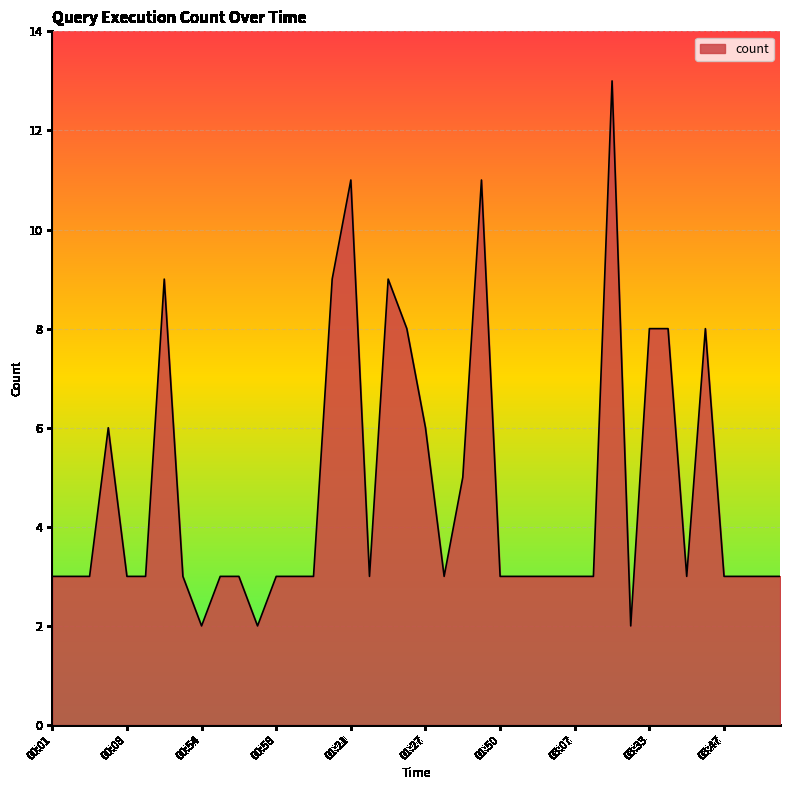

Reading left to right, what are all the values shown in this chart?

3	3	3	6	3	3	9	3	2	3	3	2	3	3	3	9	11	3	9	8	6	3	5	11	3	3	3	3	3	3	13	2	8	8	3	8	3	3	3	3